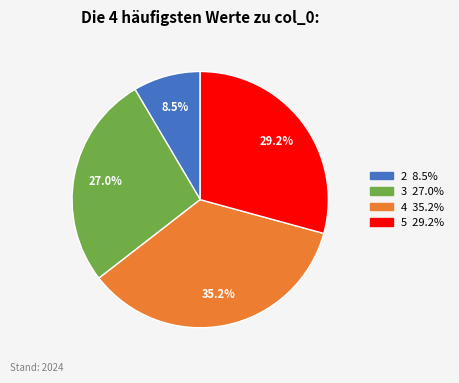

The 5 slice represents 43% of the pie. True or false?

False